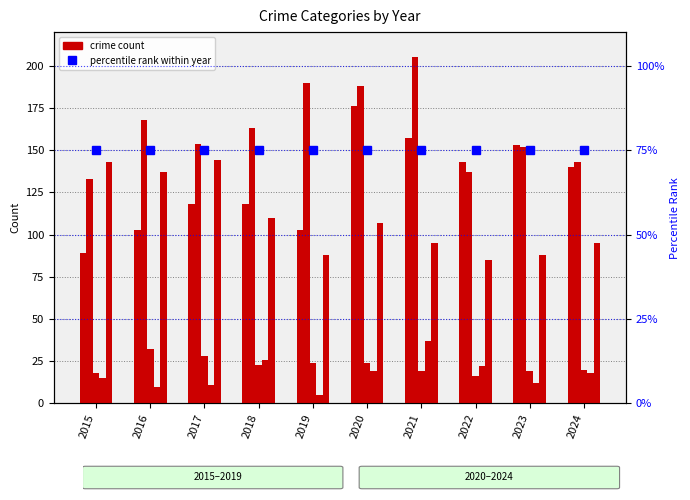

At which label does Aggravated Battery first exceed 163?

2016